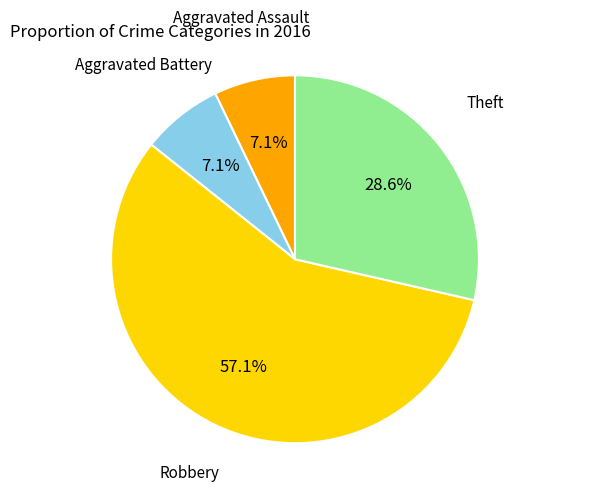

How many segments does this pie chart have?

4